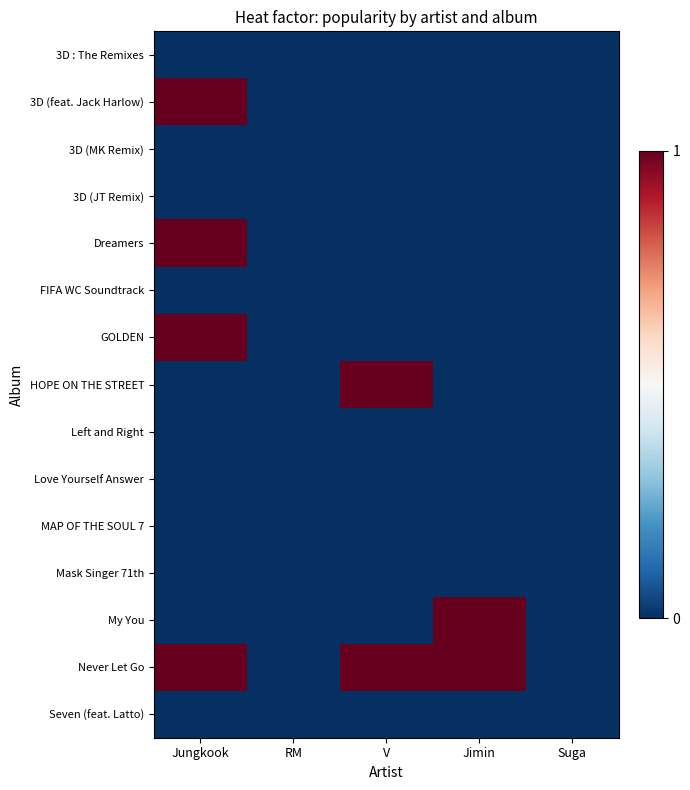

Rank the series at Jimin from lowest to highest value.

3D : The Remixes, 3D (feat. Jack Harlow), 3D (MK Remix), 3D (JT Remix), Dreamers, FIFA WC Soundtrack, GOLDEN, HOPE ON THE STREET, Left and Right, Love Yourself Answer, MAP OF THE SOUL 7, Mask Singer 71th, Seven (feat. Latto), My You, Never Let Go